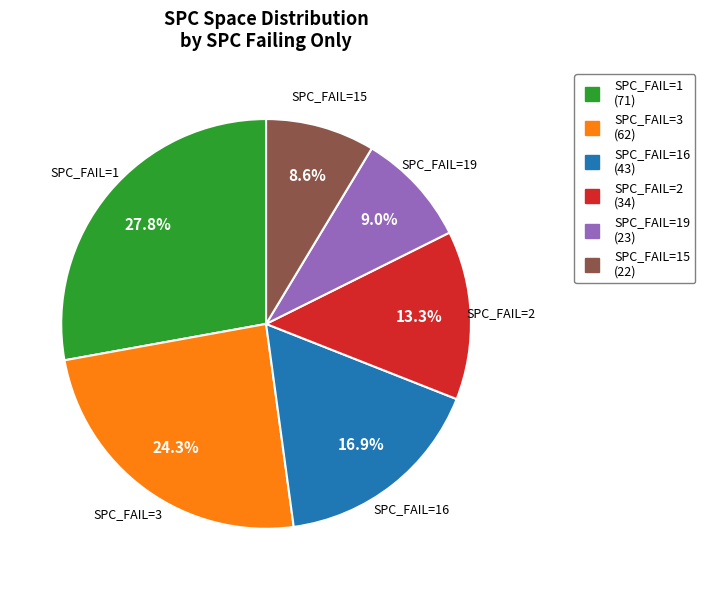

Does any single category account for the majority?

No